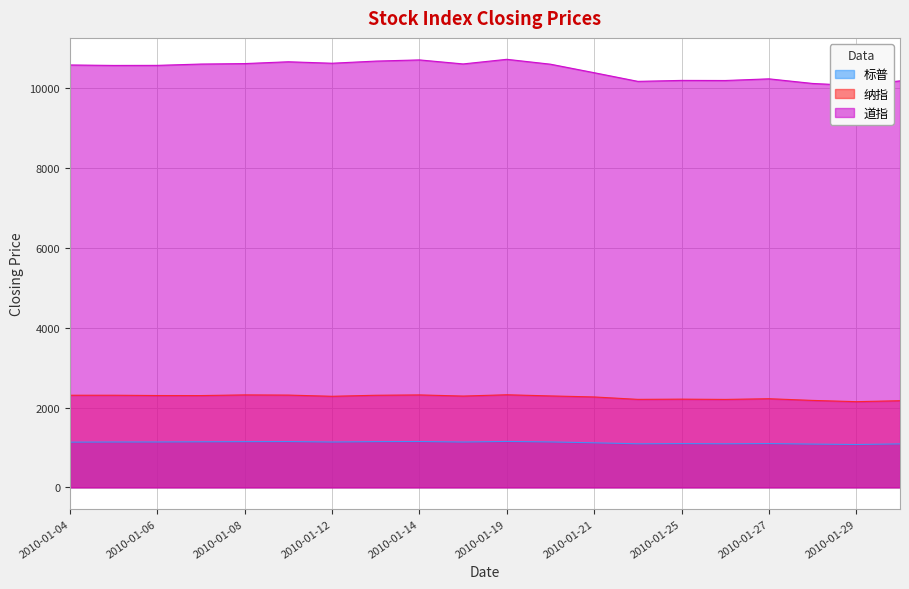

How many lines are shown in the chart?

3